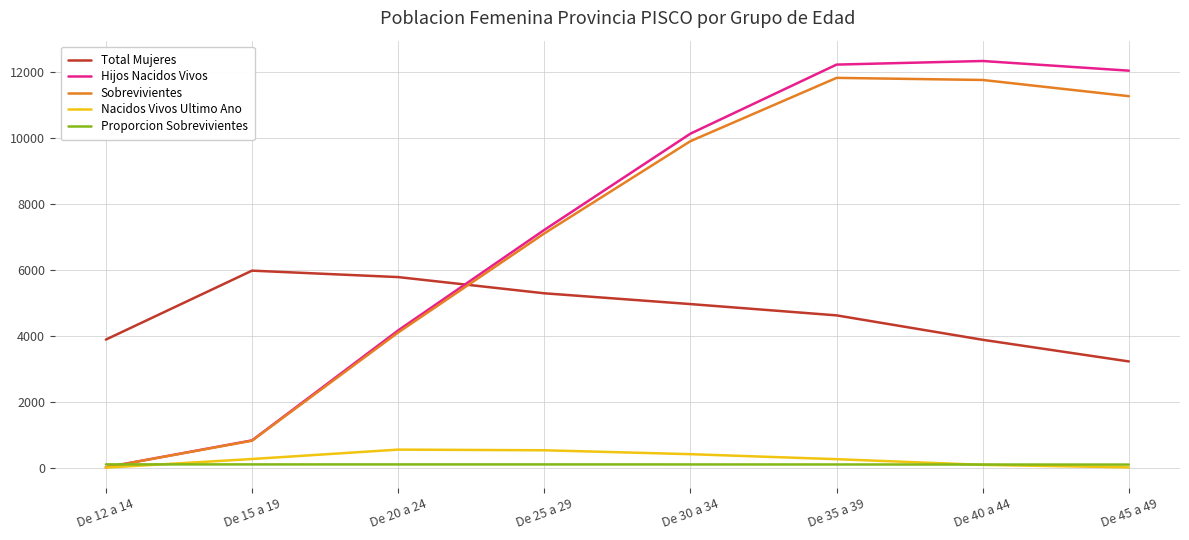

Is the value of Sobrevivientes at De 30 a 34 greater than the value of Hijos Nacidos Vivos at De 35 a 39?

No